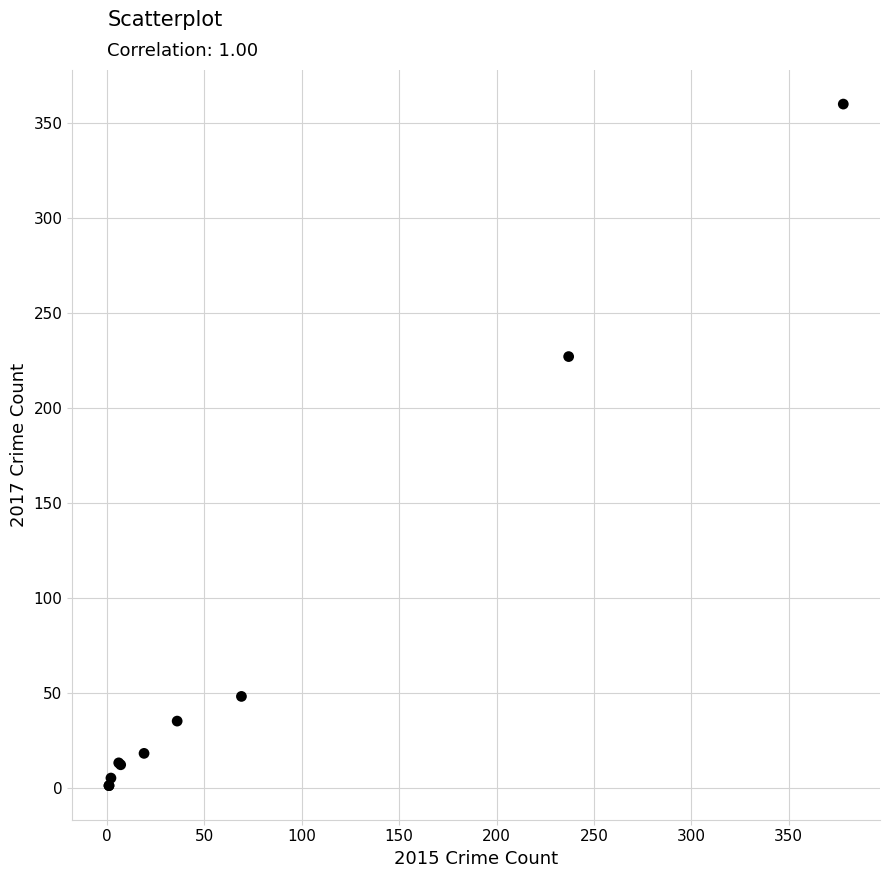

What Y value in the scatter plot is closest to 180?

227